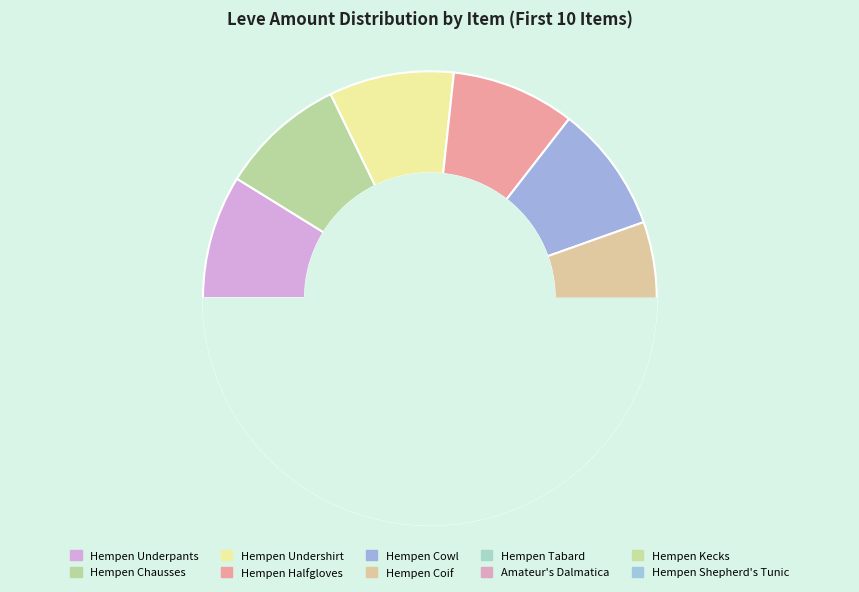

Does Hempen Undershirt represent more than half of the total?

No